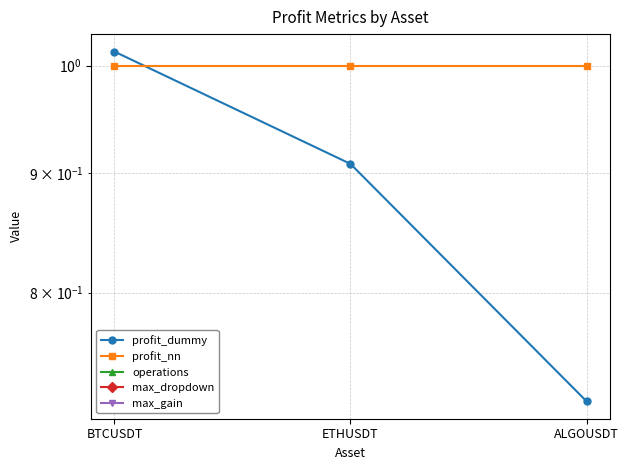

What is the label of the 1st point from the left?

BTCUSDT